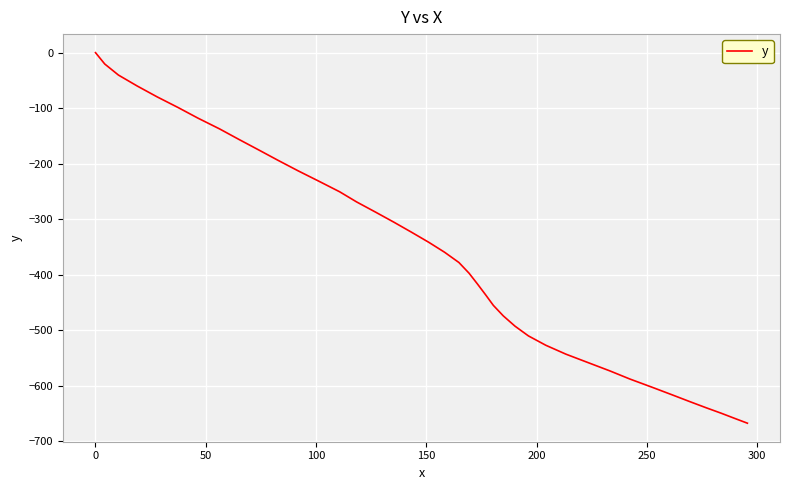

What is the minimum value shown in the chart?

-667.7